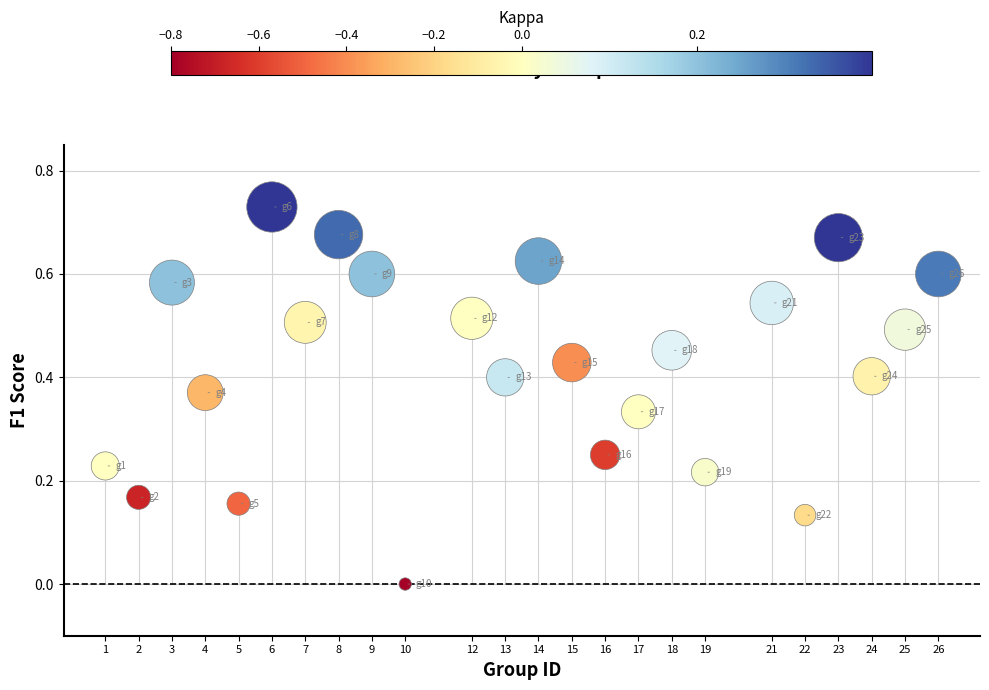

What is the range of X values (max minus min)?

25.0